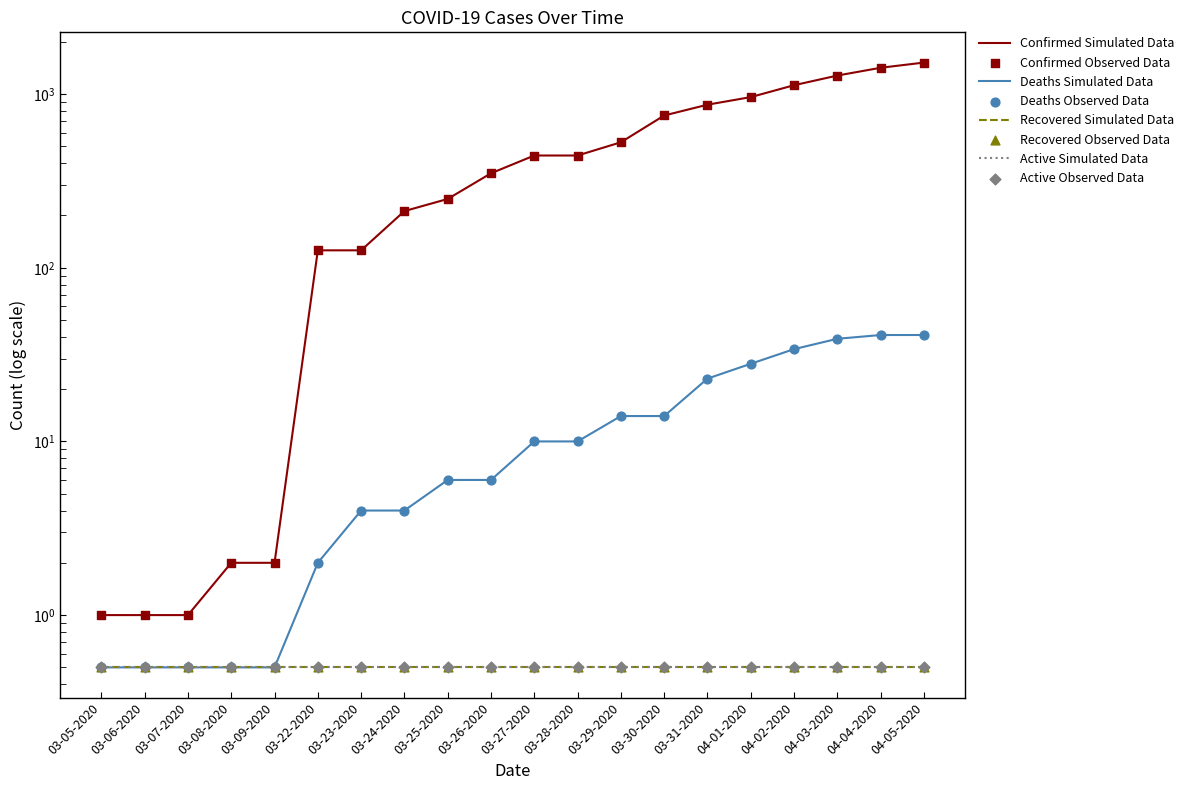

At how many categories does at least one series exceed 528?

7